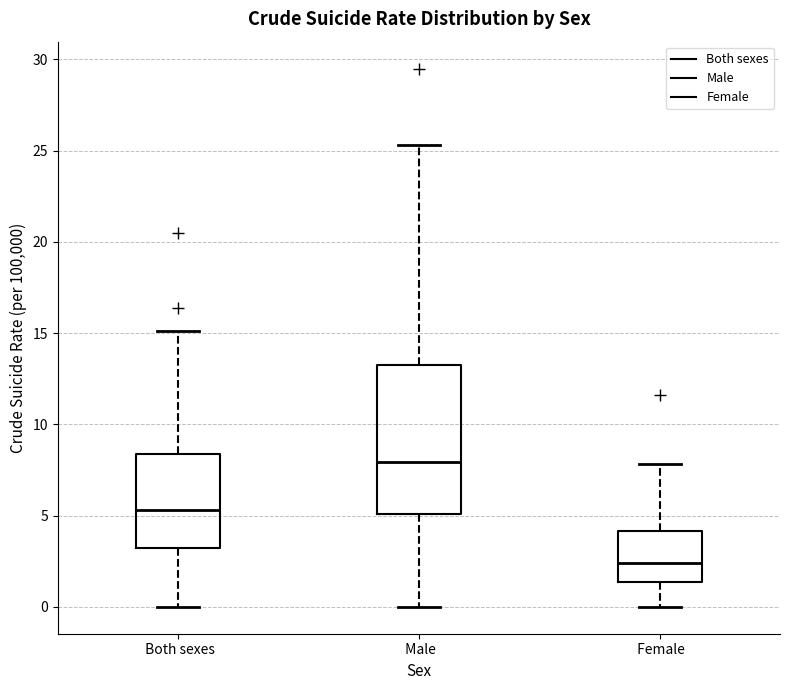

Which box has the lowest median line?

Female